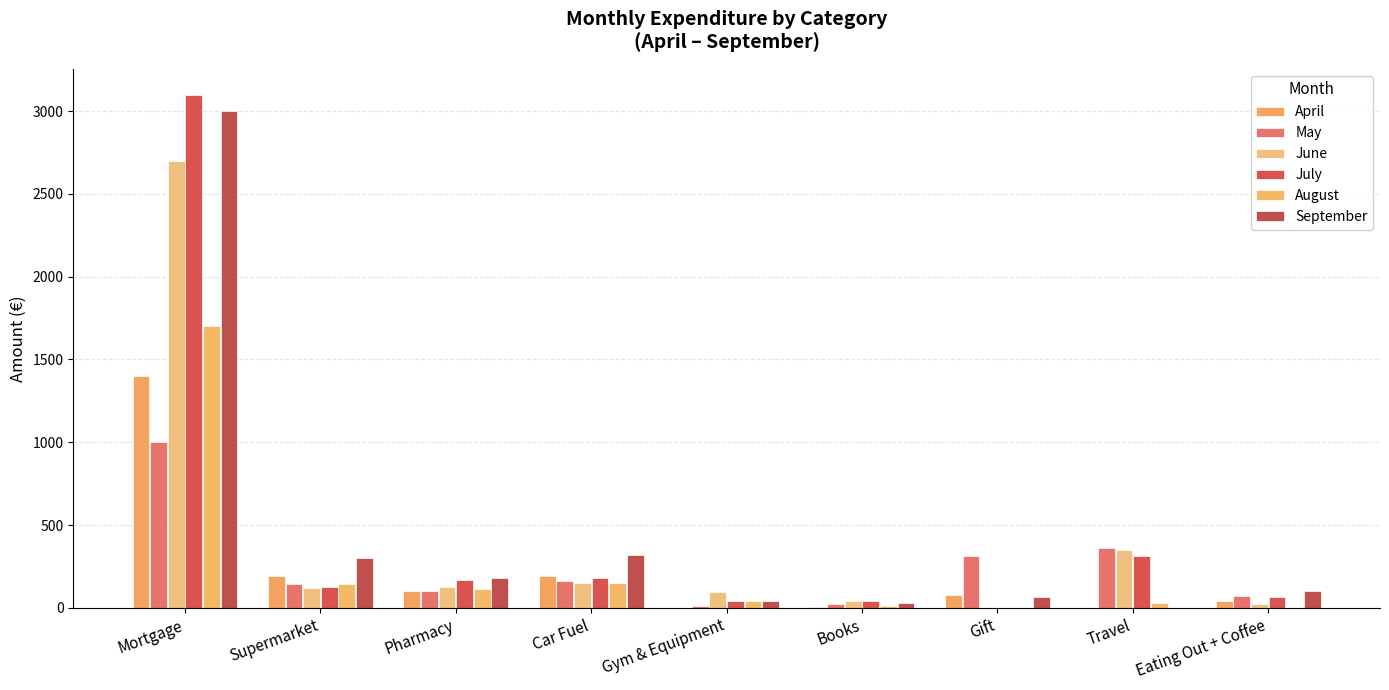

How many distinct data groups are displayed?

6